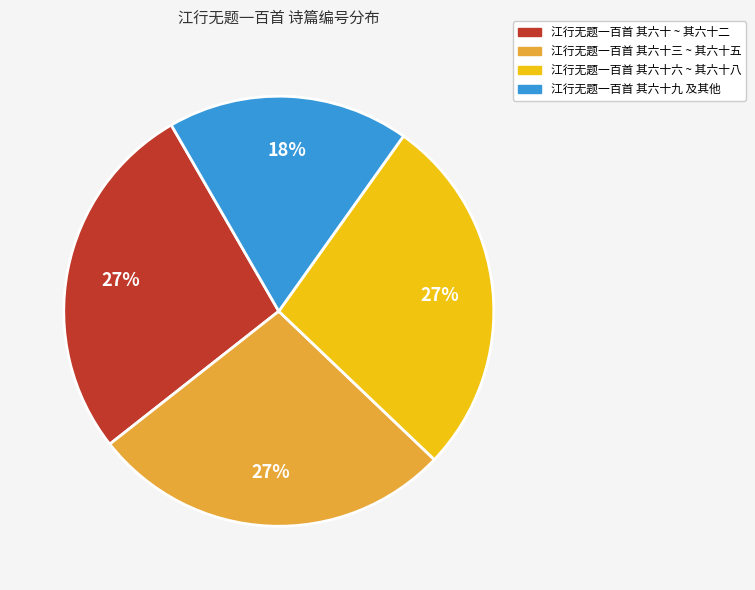

Combined, do 江行无题一百首 其六十 ~ 其六十二 and 江行无题一百首 其六十六 ~ 其六十八 account for over 50%?

Yes